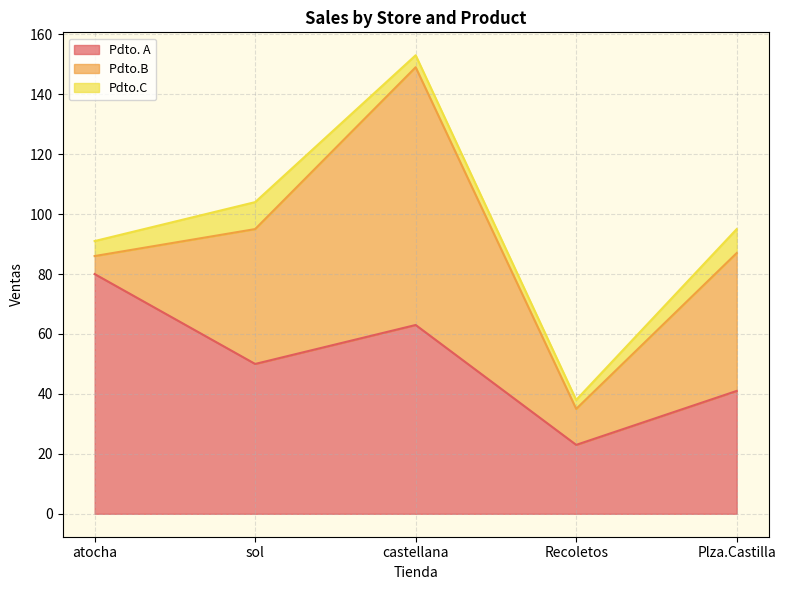

Reading right to left, extract all data points from this chart.

Pdto. A: Plza.Castilla=41	Recoletos=23	castellana=63	sol=50	atocha=80
Pdto.B : Plza.Castilla=46	Recoletos=12	castellana=86	sol=45	atocha=6
Pdto.C: Plza.Castilla=8	Recoletos=3	castellana=4	sol=9	atocha=5